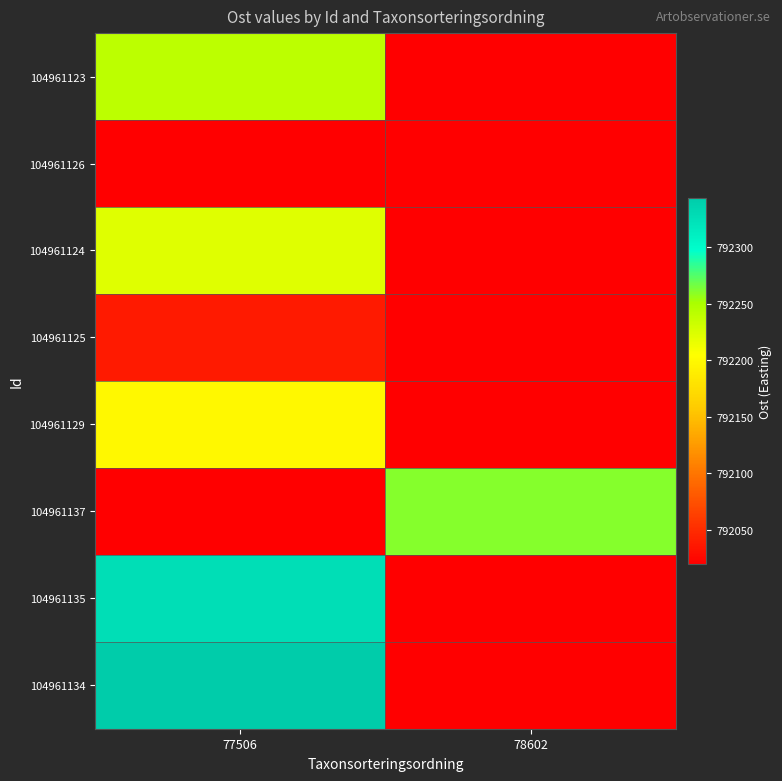

At which category is the sum across all series the highest?

77506